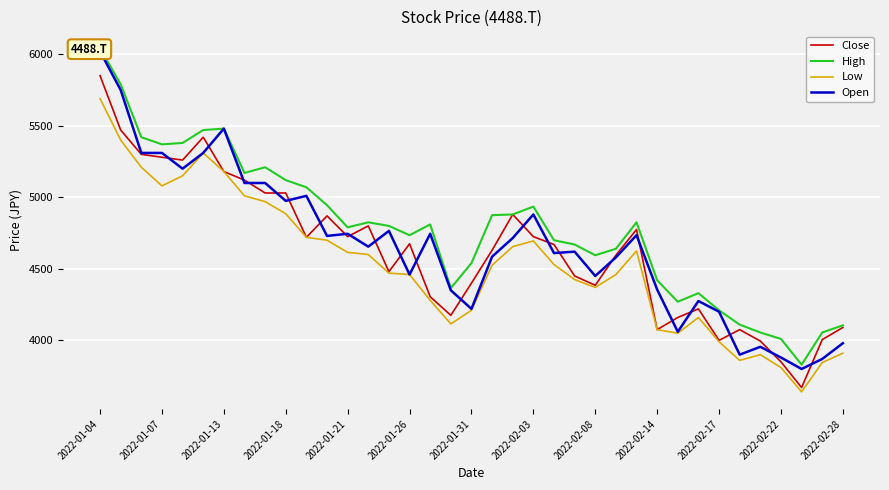

What is the highest value of the Close series?

5850